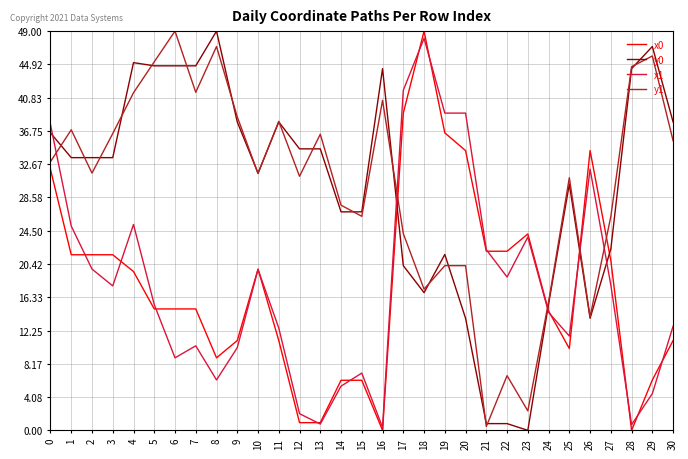

What is the total value across all series at 1?

117.0